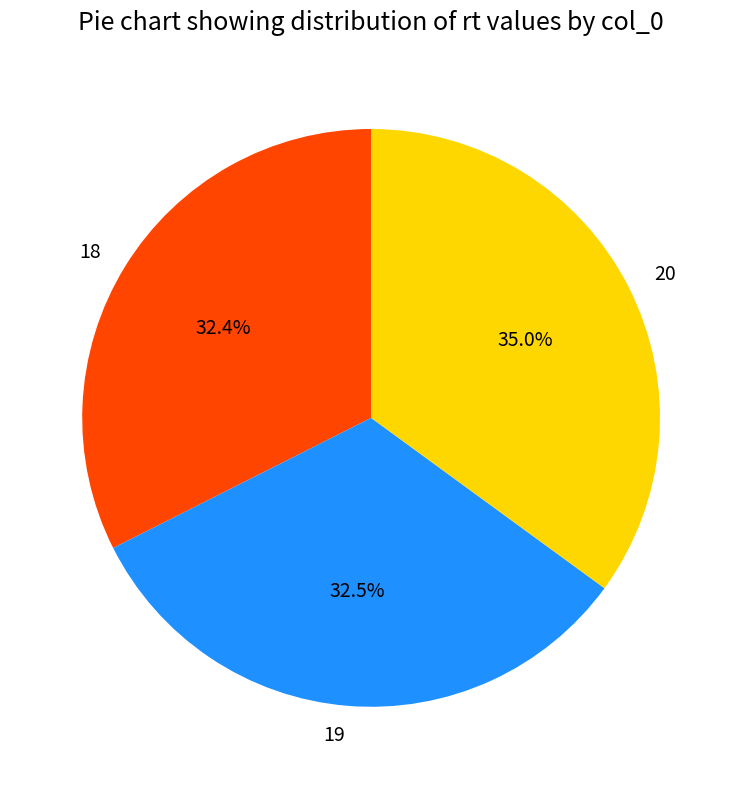

What is the ratio of the value at 19 to the value at 20?

0.9